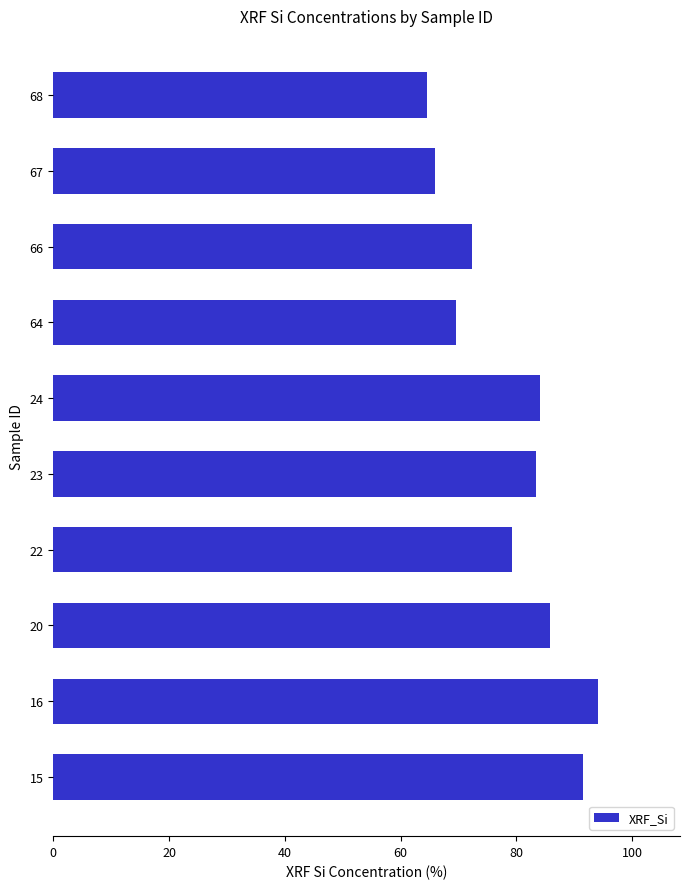

The chart shows a value of 106.2 at 22. True or false?

False